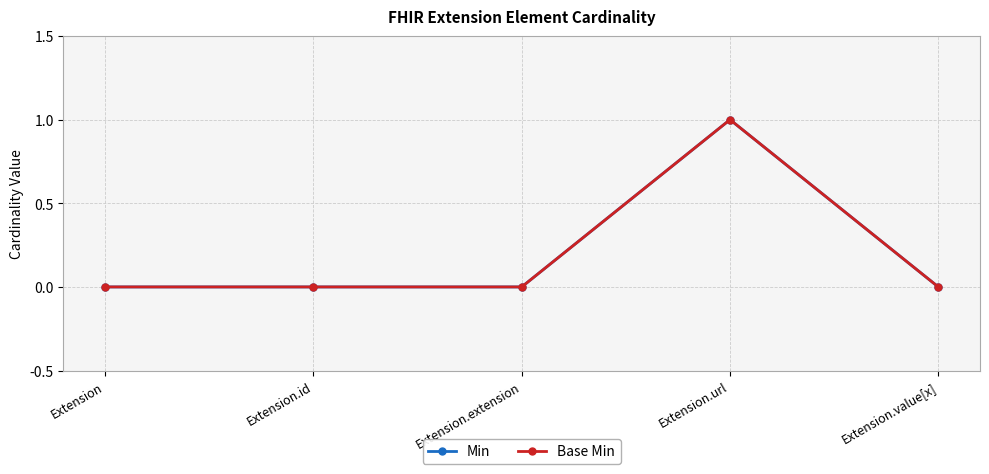

Which has a higher value, Extension.id or Extension?

Extension.id